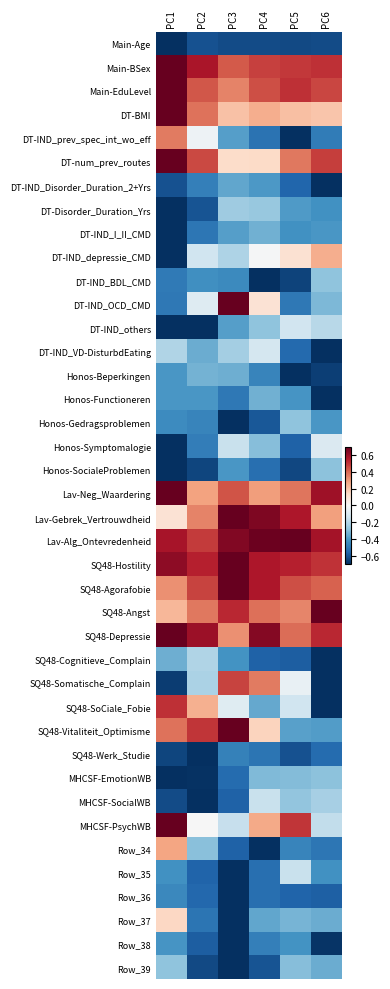

Reading left to right, what are all the values shown in this chart?

Main-Age: PC1=-0.7	PC2=-0.6	PC3=-0.6	PC4=-0.6	PC5=-0.6	PC6=-0.6
Main-BSex: PC1=0.7	PC2=0.6	PC3=0.4	PC4=0.5	PC5=0.5	PC6=0.5
Main-EduLevel: PC1=0.7	PC2=0.4	PC3=0.3	PC4=0.5	PC5=0.5	PC6=0.5
DT-BMI: PC1=0.7	PC2=0.4	PC3=0.2	PC4=0.3	PC5=0.2	PC6=0.2
DT-IND_prev_spec_int_wo_eff: PC1=0.4	PC2=-0.0	PC3=-0.4	PC4=-0.5	PC5=-0.7	PC6=-0.5
DT-num_prev_routes: PC1=0.7	PC2=0.5	PC3=0.1	PC4=0.1	PC5=0.4	PC6=0.5
DT-IND_Disorder_Duration_2+Yrs: PC1=-0.6	PC2=-0.5	PC3=-0.4	PC4=-0.4	PC5=-0.6	PC6=-0.7
DT-Disorder_Duration_Yrs: PC1=-0.7	PC2=-0.6	PC3=-0.2	PC4=-0.3	PC5=-0.4	PC6=-0.4
DT-IND_I_II_CMD: PC1=-0.7	PC2=-0.5	PC3=-0.4	PC4=-0.3	PC5=-0.4	PC6=-0.4
DT-IND_depressie_CMD: PC1=-0.7	PC2=-0.1	PC3=-0.2	PC4=-0.0	PC5=0.1	PC6=0.3
DT-IND_BDL_CMD: PC1=-0.5	PC2=-0.4	PC3=-0.4	PC4=-0.7	PC5=-0.6	PC6=-0.3
DT-IND_OCD_CMD: PC1=-0.5	PC2=-0.1	PC3=0.7	PC4=0.1	PC5=-0.5	PC6=-0.3
DT-IND_others: PC1=-0.7	PC2=-0.7	PC3=-0.4	PC4=-0.3	PC5=-0.1	PC6=-0.2
DT-IND_VD-DisturbdEating: PC1=-0.2	PC2=-0.3	PC3=-0.2	PC4=-0.1	PC5=-0.5	PC6=-0.7
Honos-Beperkingen: PC1=-0.4	PC2=-0.3	PC3=-0.3	PC4=-0.5	PC5=-0.7	PC6=-0.7
Honos-Functioneren: PC1=-0.4	PC2=-0.4	PC3=-0.5	PC4=-0.3	PC5=-0.4	PC6=-0.7
Honos-Gedragsproblemen: PC1=-0.4	PC2=-0.5	PC3=-0.7	PC4=-0.6	PC5=-0.3	PC6=-0.4
Honos-Symptomalogie: PC1=-0.7	PC2=-0.5	PC3=-0.2	PC4=-0.3	PC5=-0.6	PC6=-0.1
Honos-SocialeProblemen: PC1=-0.7	PC2=-0.6	PC3=-0.4	PC4=-0.5	PC5=-0.6	PC6=-0.3
Lav-Neg_Waardering: PC1=0.7	PC2=0.3	PC3=0.4	PC4=0.3	PC5=0.4	PC6=0.6
Lav-Gebrek_Vertrouwdheid: PC1=0.1	PC2=0.3	PC3=0.7	PC4=0.7	PC5=0.6	PC6=0.3
Lav-Alg_Ontevredenheid: PC1=0.6	PC2=0.5	PC3=0.6	PC4=0.7	PC5=0.7	PC6=0.6
SQ48-Hostility: PC1=0.6	PC2=0.5	PC3=0.7	PC4=0.6	PC5=0.5	PC6=0.5
SQ48-Agorafobie: PC1=0.3	PC2=0.5	PC3=0.7	PC4=0.6	PC5=0.5	PC6=0.4
SQ48-Angst: PC1=0.2	PC2=0.4	PC3=0.5	PC4=0.4	PC5=0.3	PC6=0.7
SQ48-Depressie: PC1=0.7	PC2=0.6	PC3=0.3	PC4=0.6	PC5=0.4	PC6=0.5
SQ48-Cognitieve_Complain: PC1=-0.3	PC2=-0.2	PC3=-0.4	PC4=-0.6	PC5=-0.6	PC6=-0.7
SQ48-Somatische_Complain: PC1=-0.7	PC2=-0.2	PC3=0.5	PC4=0.4	PC5=-0.1	PC6=-0.7
SQ48-SoCiale_Fobie: PC1=0.5	PC2=0.2	PC3=-0.1	PC4=-0.4	PC5=-0.1	PC6=-0.7
SQ48-Vitaliteit_Optimisme: PC1=0.4	PC2=0.5	PC3=0.7	PC4=0.2	PC5=-0.4	PC6=-0.4
SQ48-Werk_Studie: PC1=-0.6	PC2=-0.7	PC3=-0.5	PC4=-0.5	PC5=-0.6	PC6=-0.5
MHCSF-EmotionWB: PC1=-0.7	PC2=-0.7	PC3=-0.5	PC4=-0.3	PC5=-0.3	PC6=-0.3
MHCSF-SocialWB: PC1=-0.6	PC2=-0.7	PC3=-0.6	PC4=-0.2	PC5=-0.3	PC6=-0.2
MHCSF-PsychWB: PC1=0.7	PC2=-0.0	PC3=-0.2	PC4=0.3	PC5=0.5	PC6=-0.2
Row_34: PC1=0.3	PC2=-0.3	PC3=-0.6	PC4=-0.7	PC5=-0.5	PC6=-0.5
Row_35: PC1=-0.4	PC2=-0.6	PC3=-0.7	PC4=-0.5	PC5=-0.2	PC6=-0.4
Row_36: PC1=-0.5	PC2=-0.5	PC3=-0.7	PC4=-0.5	PC5=-0.6	PC6=-0.6
Row_37: PC1=0.1	PC2=-0.5	PC3=-0.7	PC4=-0.4	PC5=-0.3	PC6=-0.3
Row_38: PC1=-0.4	PC2=-0.6	PC3=-0.7	PC4=-0.5	PC5=-0.4	PC6=-0.7
Row_39: PC1=-0.3	PC2=-0.6	PC3=-0.7	PC4=-0.6	PC5=-0.3	PC6=-0.3